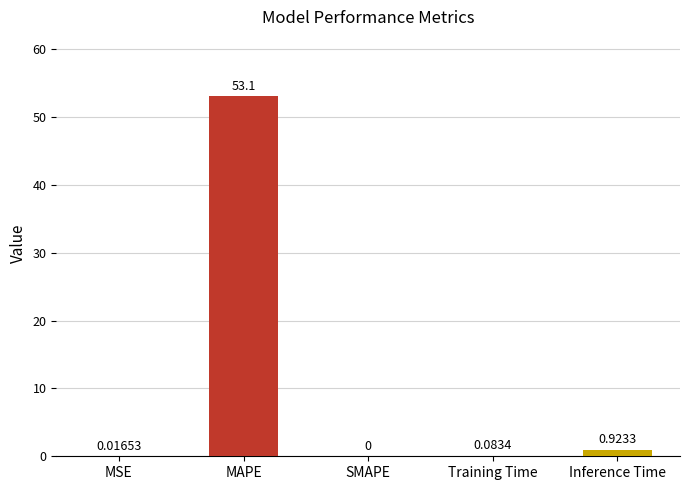

What value does the data have at MAPE?

53.1